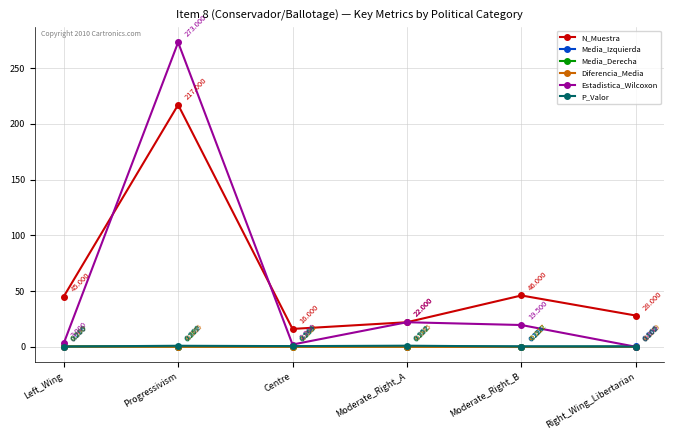

How many intersections are there between Estadistica_Wilcoxon and P_Valor?

1